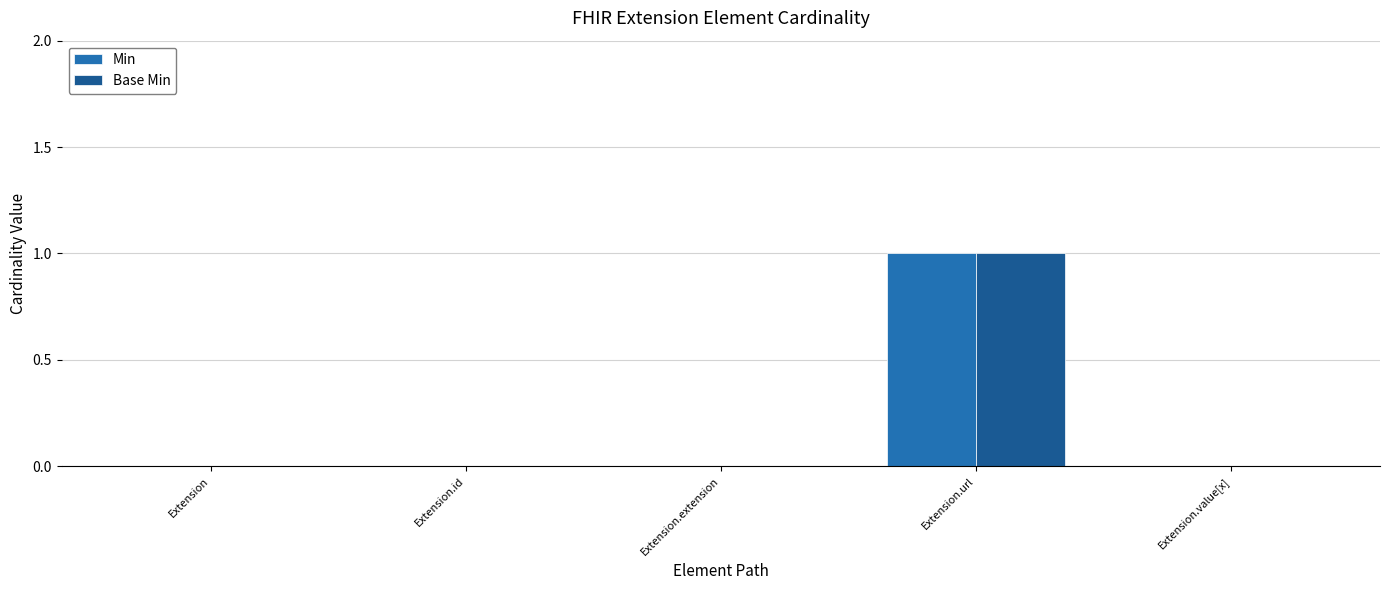

Is it true that Min equals 0 at Extension?

True